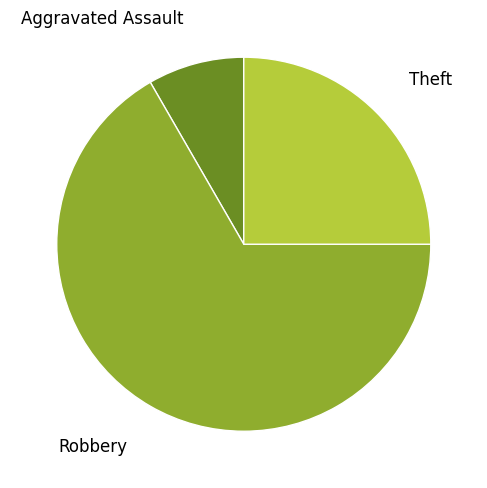

Is there a majority slice in this chart?

Yes